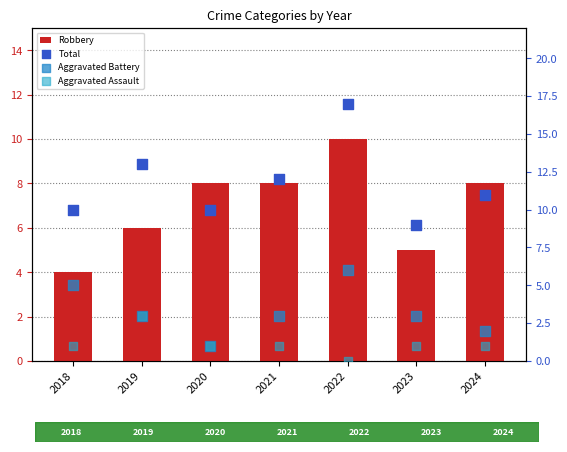

What are all the series names shown in the legend?

Robbery, Total, Aggravated Battery, Aggravated Assault